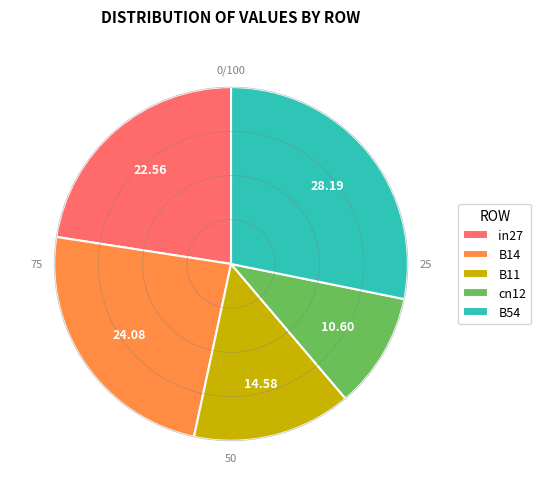

Is it true that B14 is 24% of the pie?

True